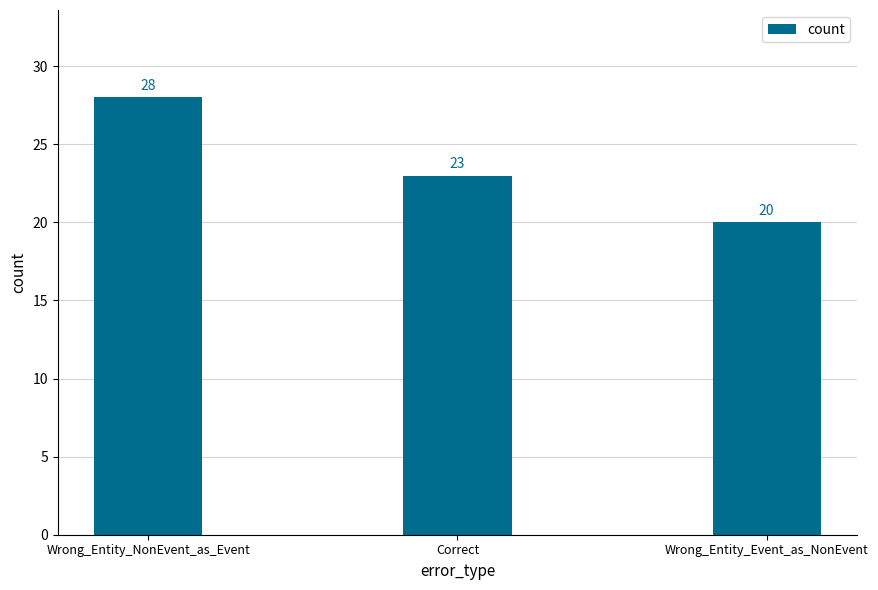

What is the change in value from Wrong_Entity_NonEvent_as_Event to Correct?

-5